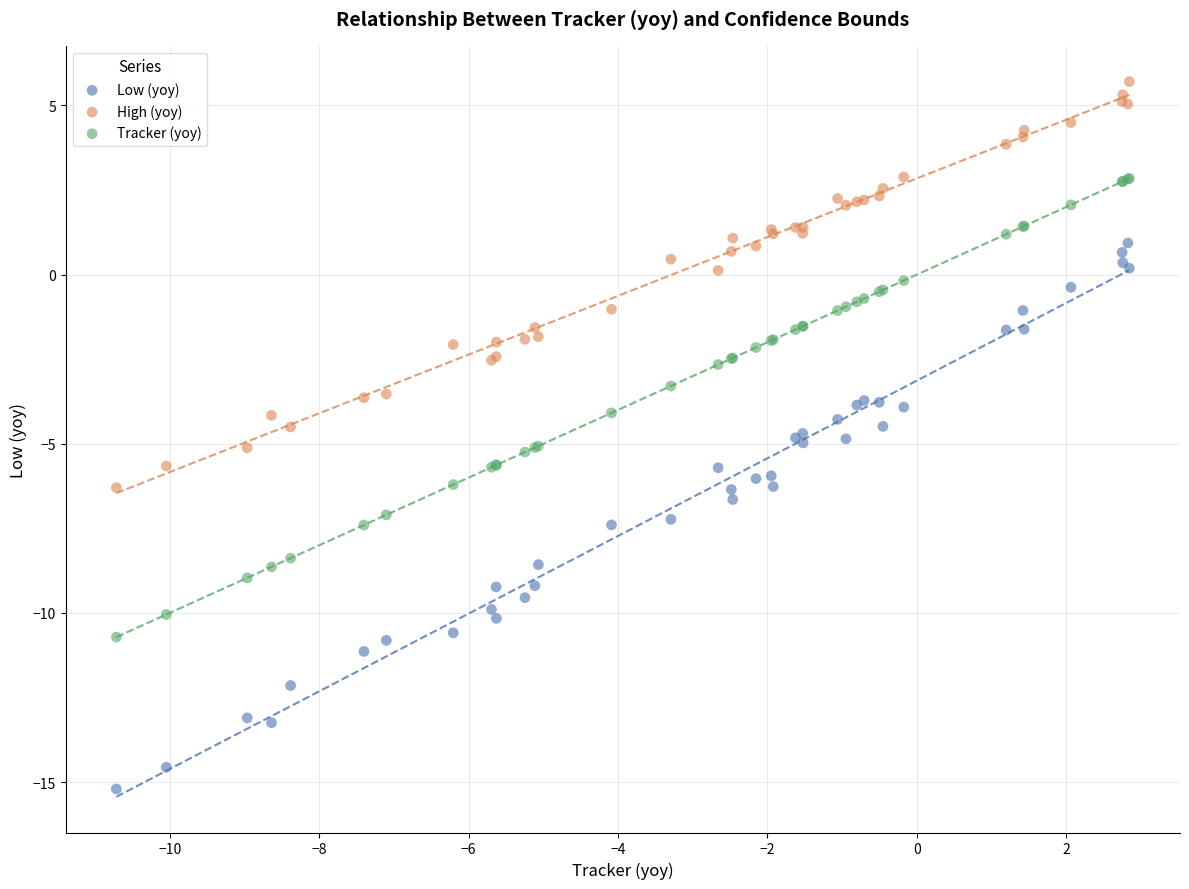

Which series contains the highest Y value?

High (yoy)